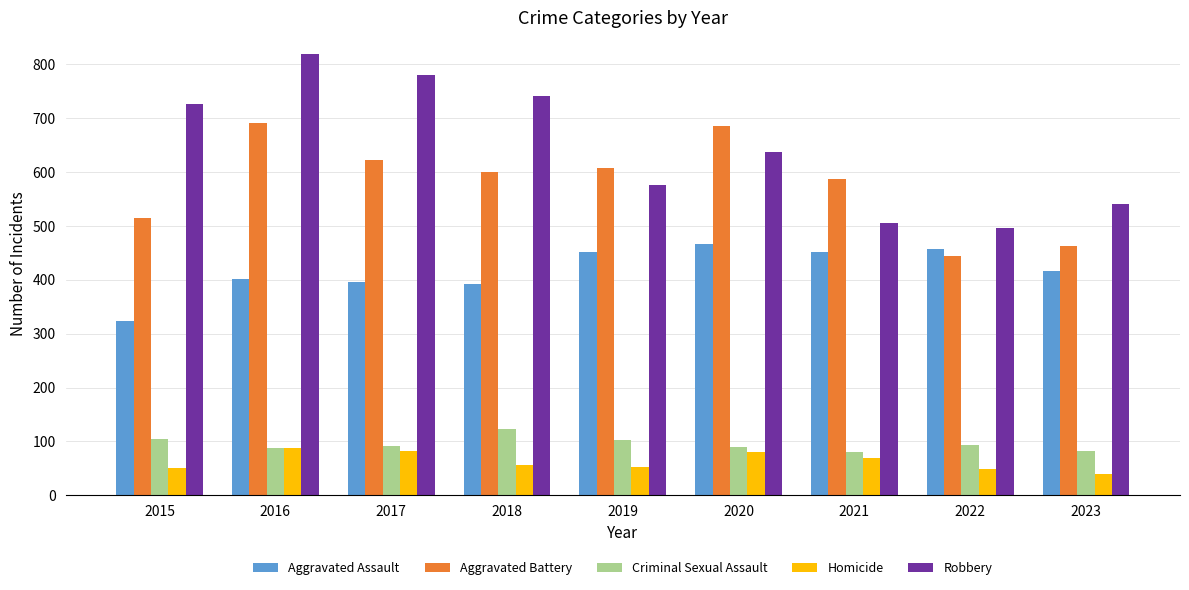

At which category is the sum across all series the highest?

2016